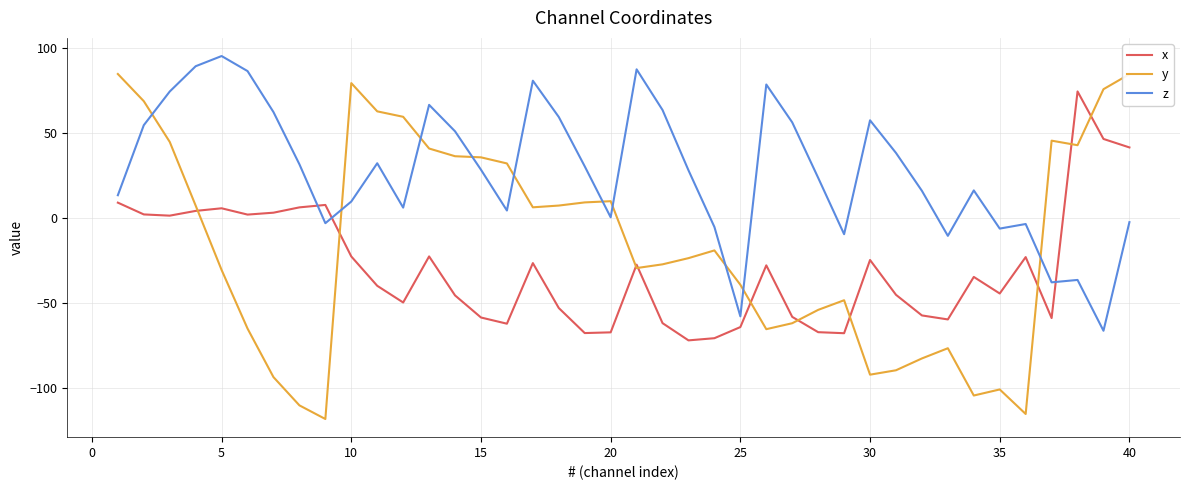

How many intersections are there between z and y?

10